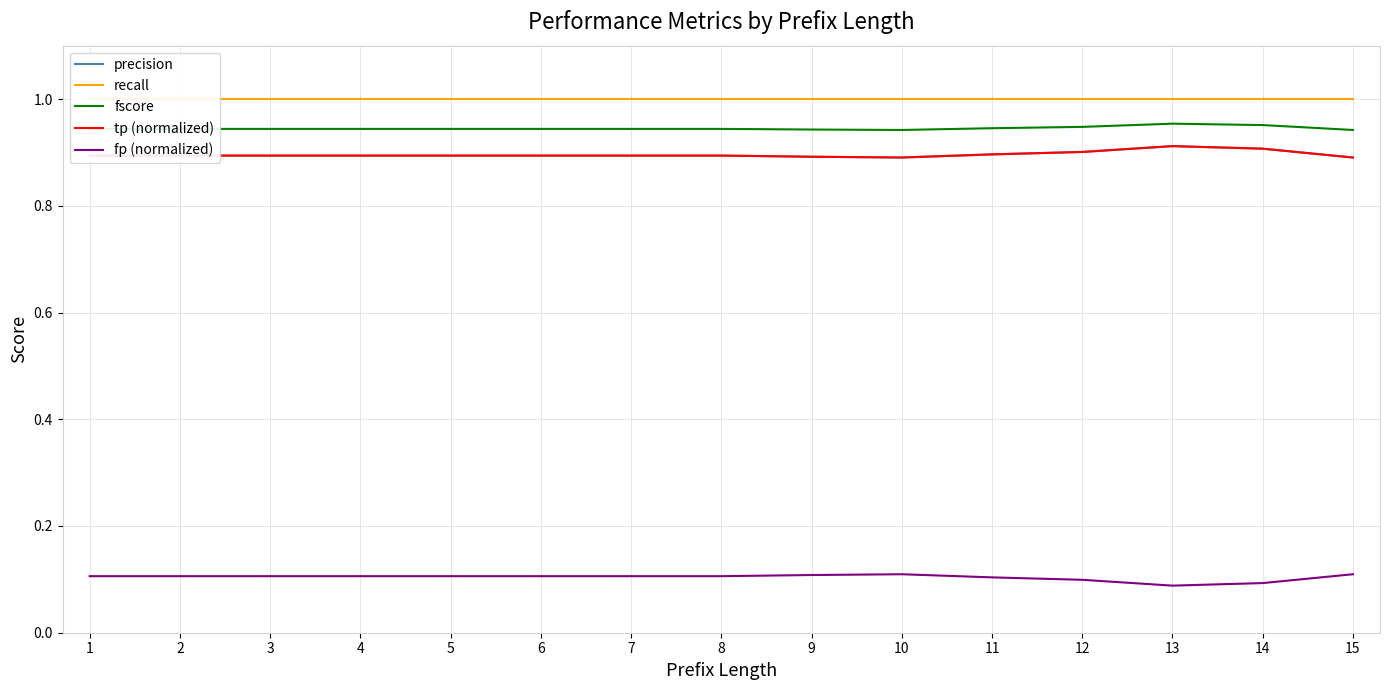

Is this an area chart (filled region under the line)?

No